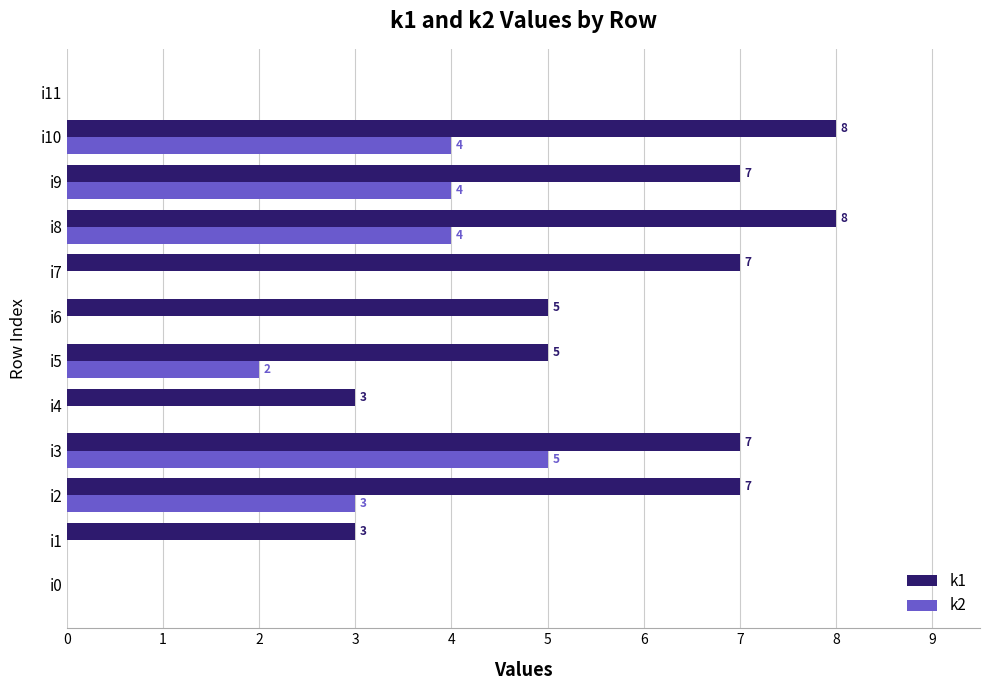

Which series changed the most between i1 and i2?

k1